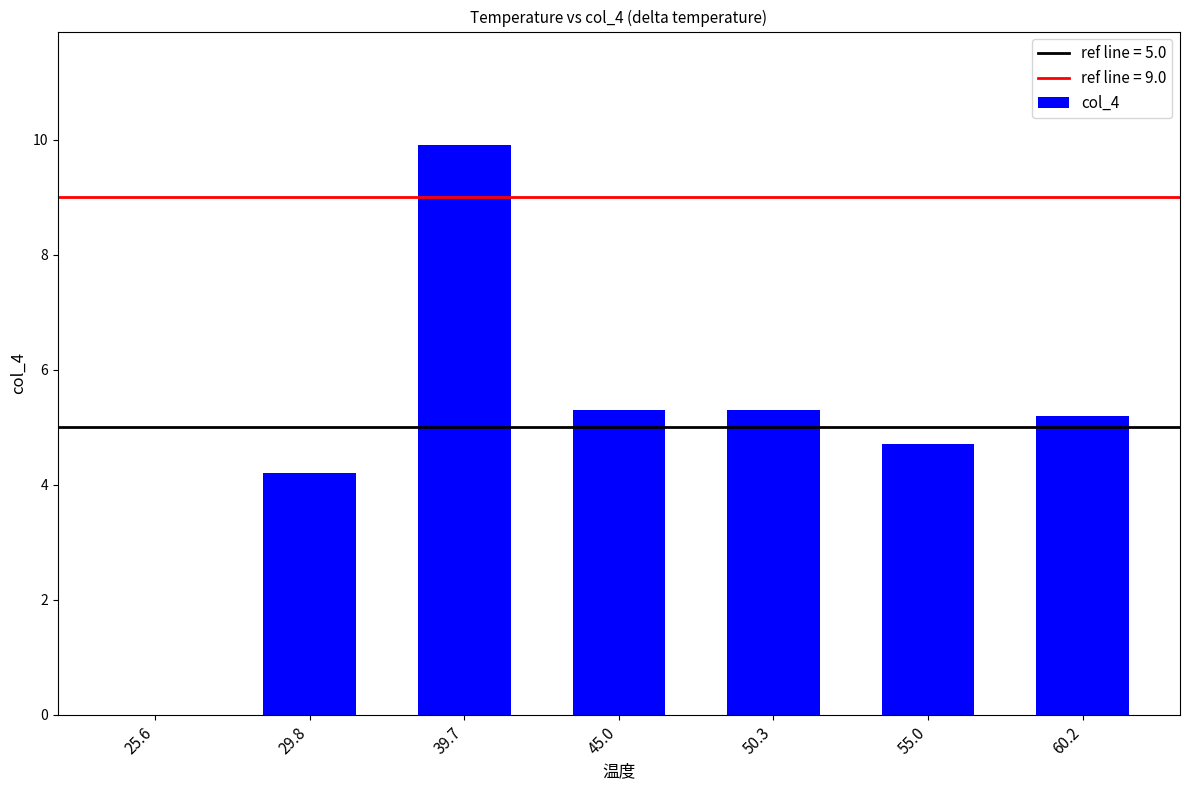

Reading right to left, list all the values displayed in this chart.

5.2	4.7	5.3	5.3	9.9	4.2	0.0